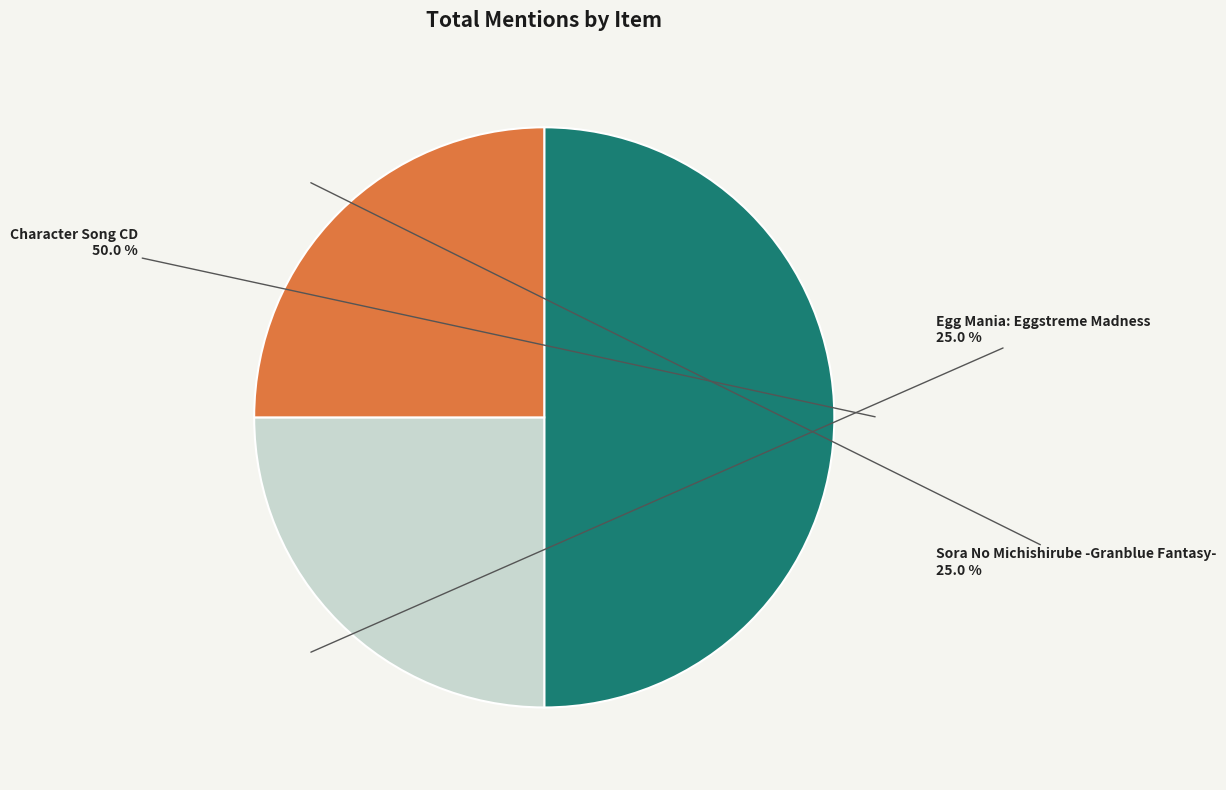

To the nearest percent, what is the difference between the largest and smallest slice percentages?

25%